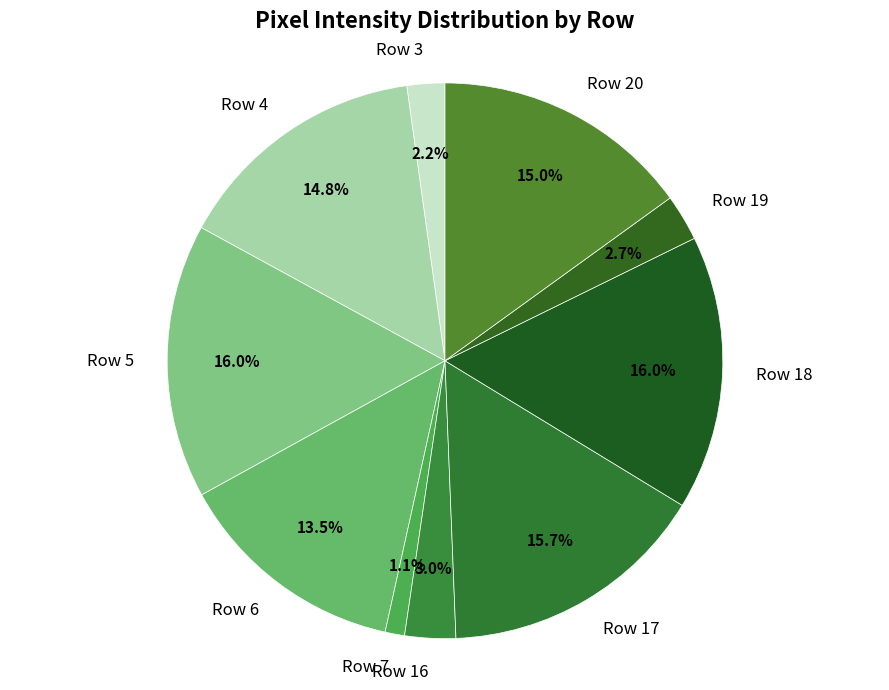

How many slices are in this pie chart?

10